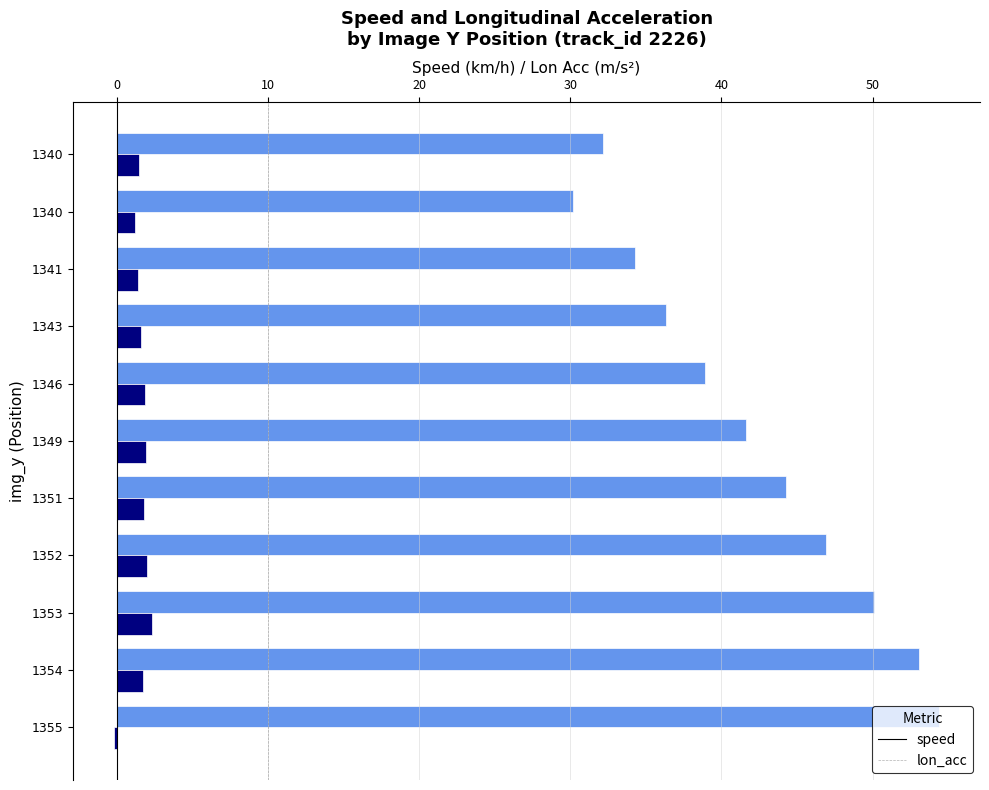

Which series has the largest range (max minus min)?

speed